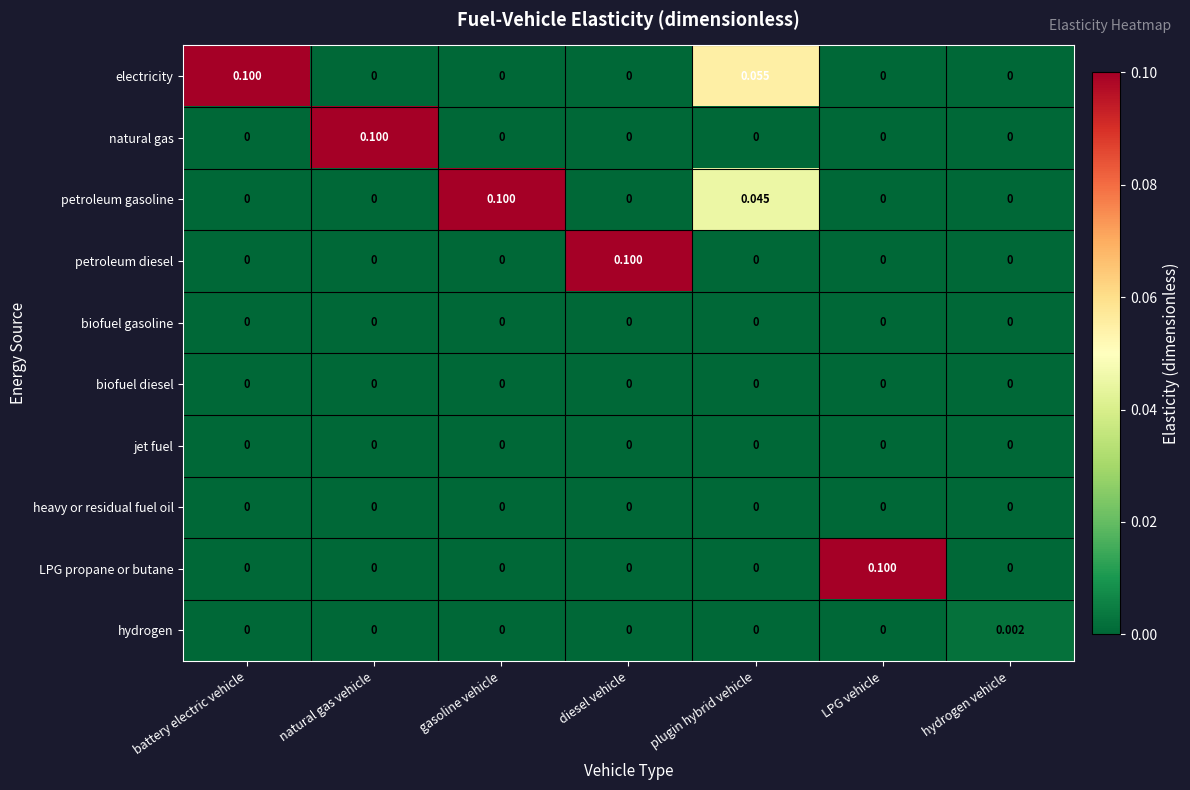

Reading left to right, transcribe all the data shown in this chart.

electricity: battery electric vehicle=0.1	natural gas vehicle=0.0	gasoline vehicle=0.0	diesel vehicle=0.0	plugin hybrid vehicle=0.1	LPG vehicle=0.0	hydrogen vehicle=0.0
natural gas: battery electric vehicle=0.0	natural gas vehicle=0.1	gasoline vehicle=0.0	diesel vehicle=0.0	plugin hybrid vehicle=0.0	LPG vehicle=0.0	hydrogen vehicle=0.0
petroleum gasoline: battery electric vehicle=0.0	natural gas vehicle=0.0	gasoline vehicle=0.1	diesel vehicle=0.0	plugin hybrid vehicle=0.0	LPG vehicle=0.0	hydrogen vehicle=0.0
petroleum diesel: battery electric vehicle=0.0	natural gas vehicle=0.0	gasoline vehicle=0.0	diesel vehicle=0.1	plugin hybrid vehicle=0.0	LPG vehicle=0.0	hydrogen vehicle=0.0
biofuel gasoline: battery electric vehicle=0.0	natural gas vehicle=0.0	gasoline vehicle=0.0	diesel vehicle=0.0	plugin hybrid vehicle=0.0	LPG vehicle=0.0	hydrogen vehicle=0.0
biofuel diesel: battery electric vehicle=0.0	natural gas vehicle=0.0	gasoline vehicle=0.0	diesel vehicle=0.0	plugin hybrid vehicle=0.0	LPG vehicle=0.0	hydrogen vehicle=0.0
jet fuel: battery electric vehicle=0.0	natural gas vehicle=0.0	gasoline vehicle=0.0	diesel vehicle=0.0	plugin hybrid vehicle=0.0	LPG vehicle=0.0	hydrogen vehicle=0.0
heavy or residual fuel oil: battery electric vehicle=0.0	natural gas vehicle=0.0	gasoline vehicle=0.0	diesel vehicle=0.0	plugin hybrid vehicle=0.0	LPG vehicle=0.0	hydrogen vehicle=0.0
LPG propane or butane: battery electric vehicle=0.0	natural gas vehicle=0.0	gasoline vehicle=0.0	diesel vehicle=0.0	plugin hybrid vehicle=0.0	LPG vehicle=0.1	hydrogen vehicle=0.0
hydrogen: battery electric vehicle=0.0	natural gas vehicle=0.0	gasoline vehicle=0.0	diesel vehicle=0.0	plugin hybrid vehicle=0.0	LPG vehicle=0.0	hydrogen vehicle=0.0